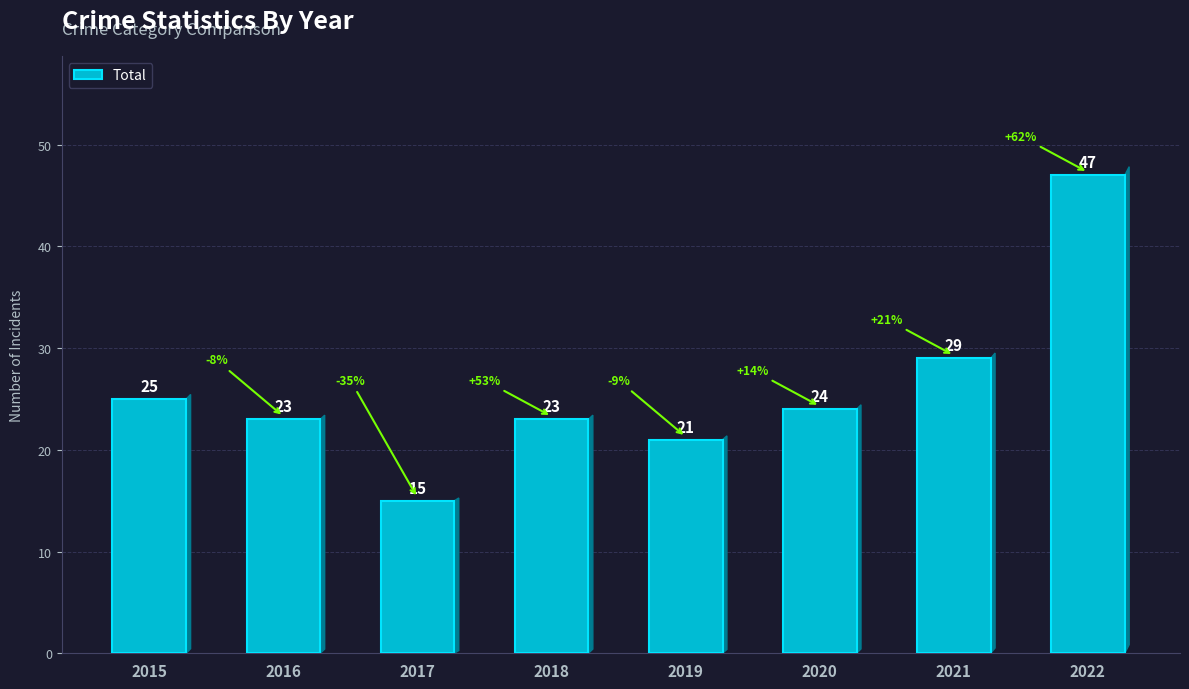

What is the minimum value shown in the chart?

15